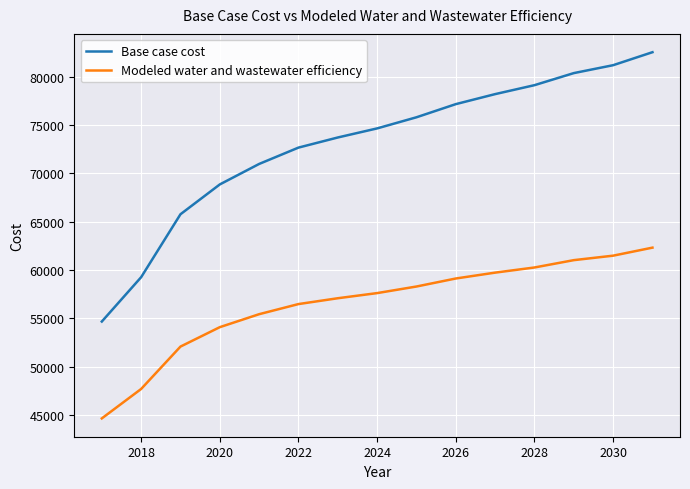

Which series has the widest spread of values?

Base case cost